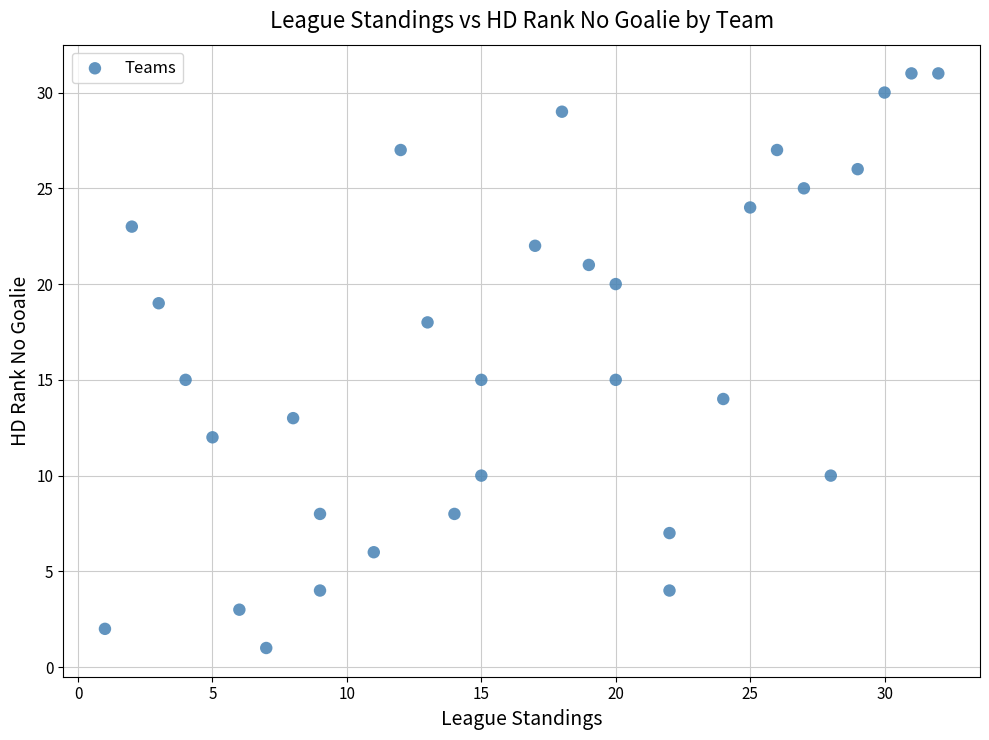

What is the range of Y values (max minus min)?

30